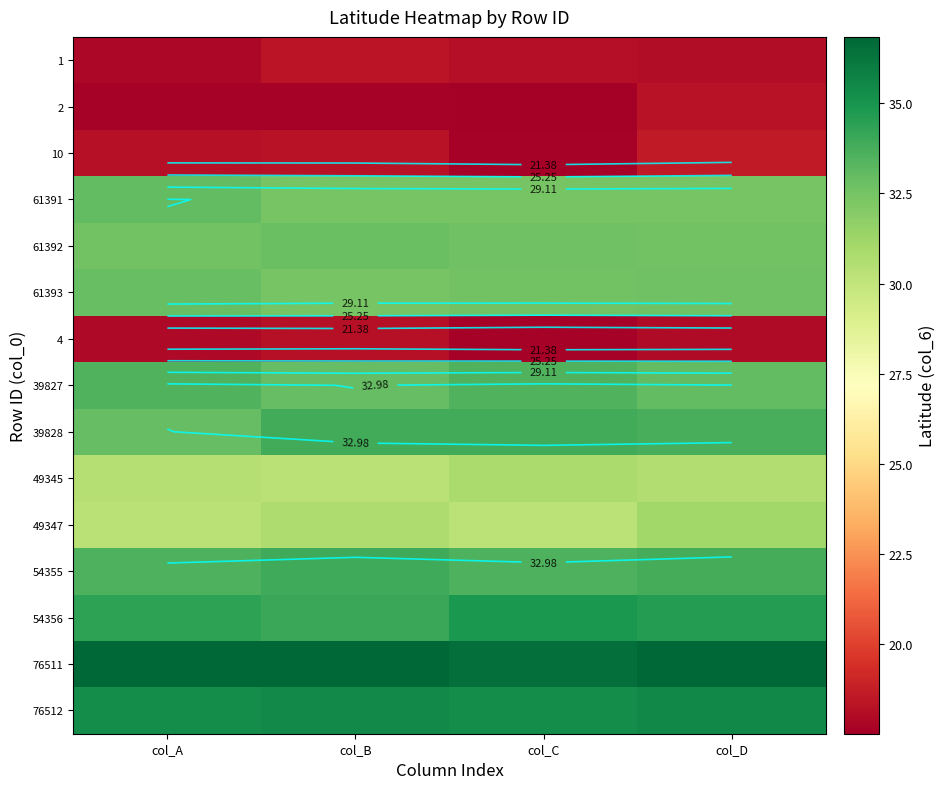

True or false: 61391 has a value of 33.1 at col_A.

True